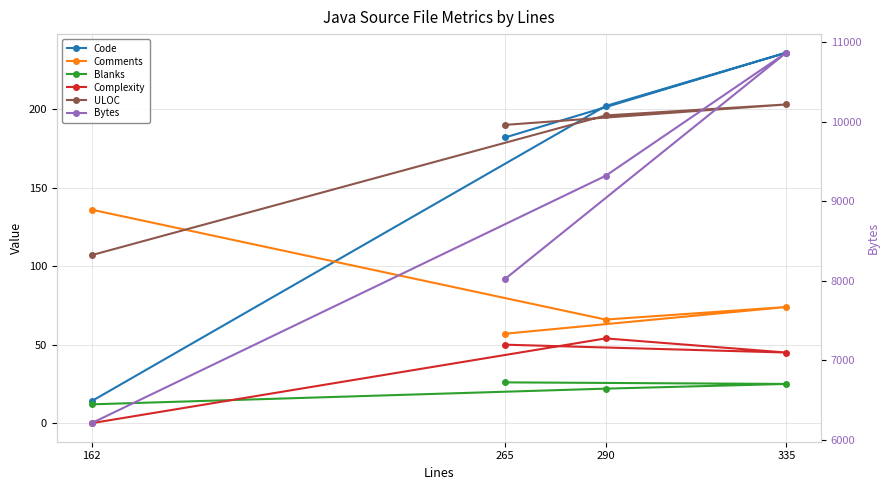

Which series has the largest range (max minus min)?

Bytes